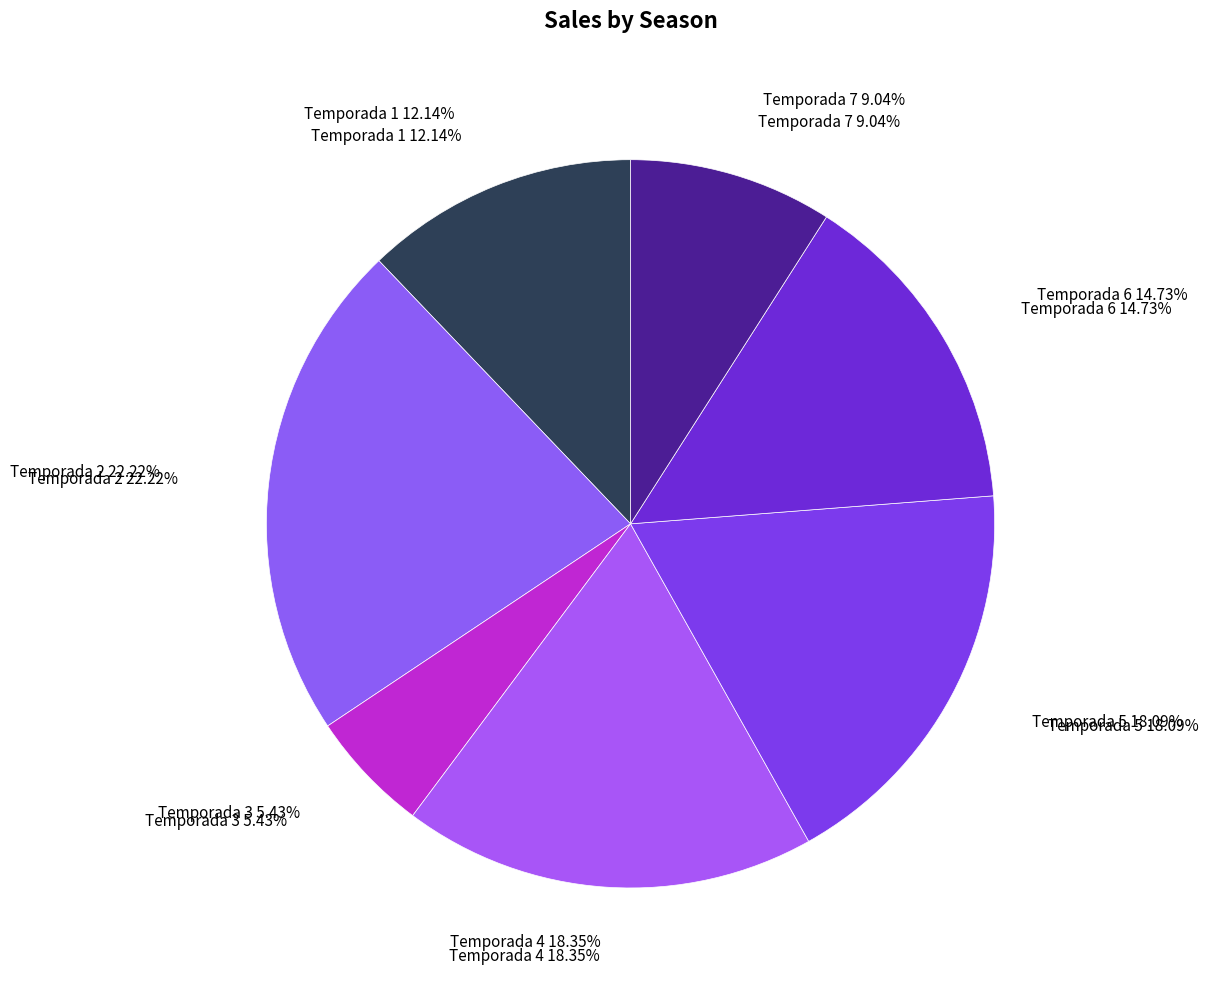

Does Temporada 6 represent more than half of the total?

No